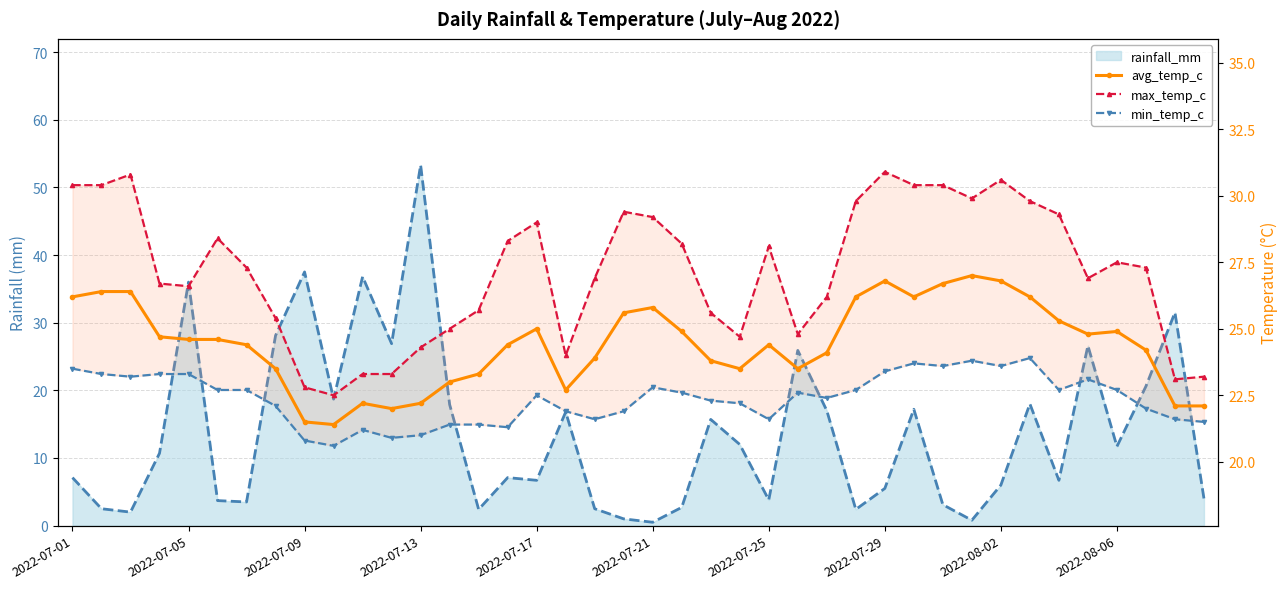

What is the average value of the max_temp_c series?

27.2